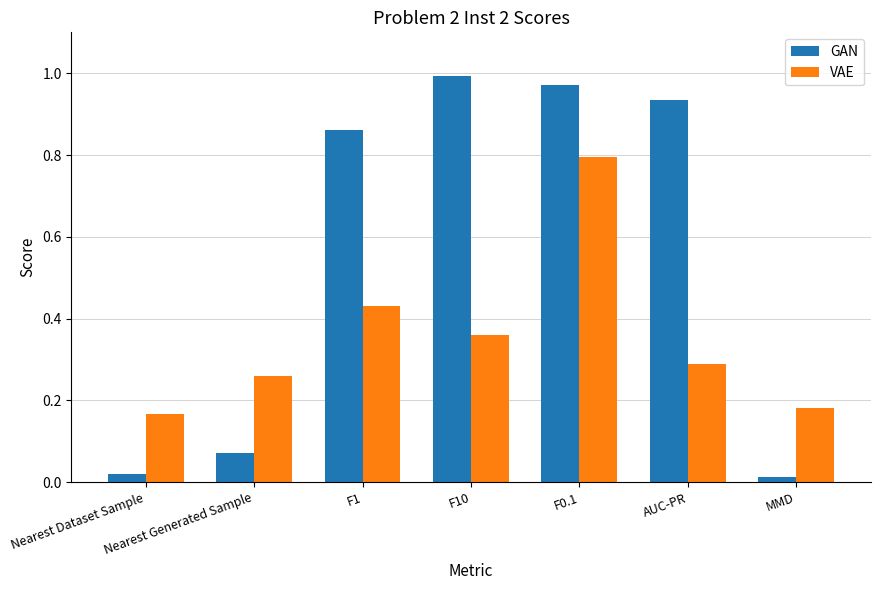

True or false: GAN has a value of 0.6 at F0.1.

False